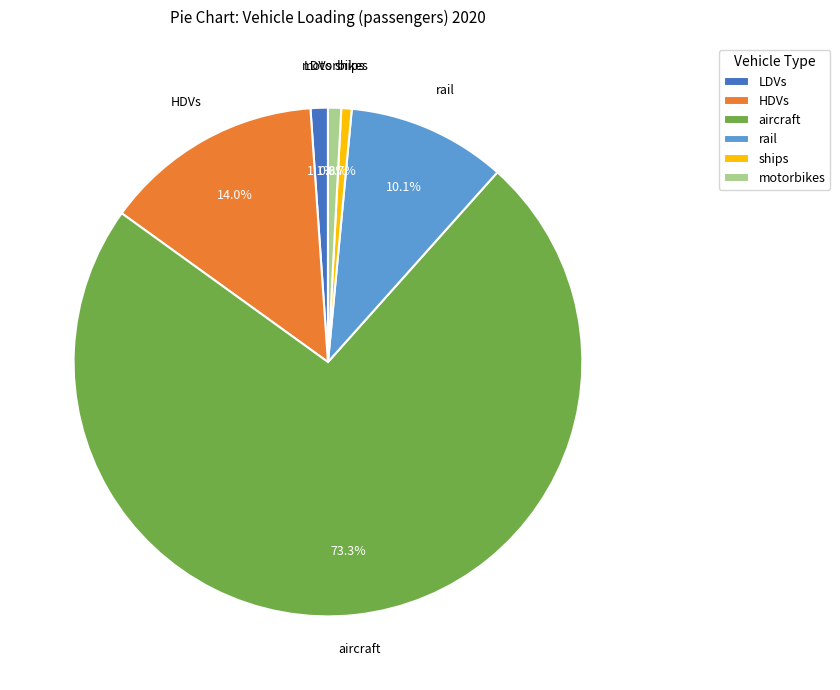

What is the ratio of the value at HDVs to the value at aircraft?

0.2